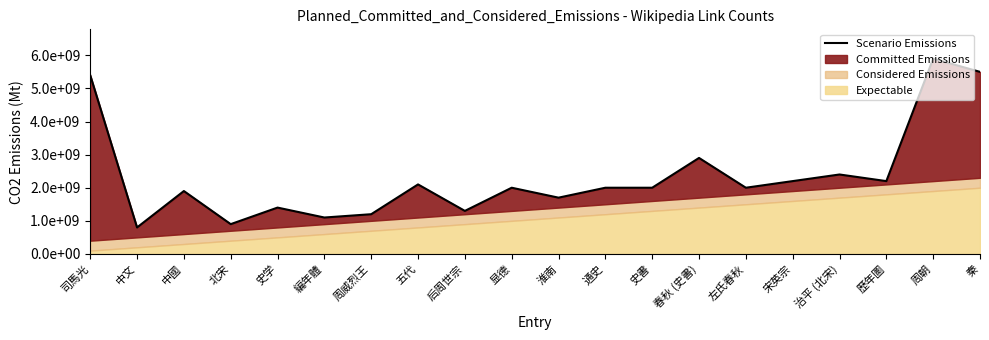

What position from the right is 史書?

8